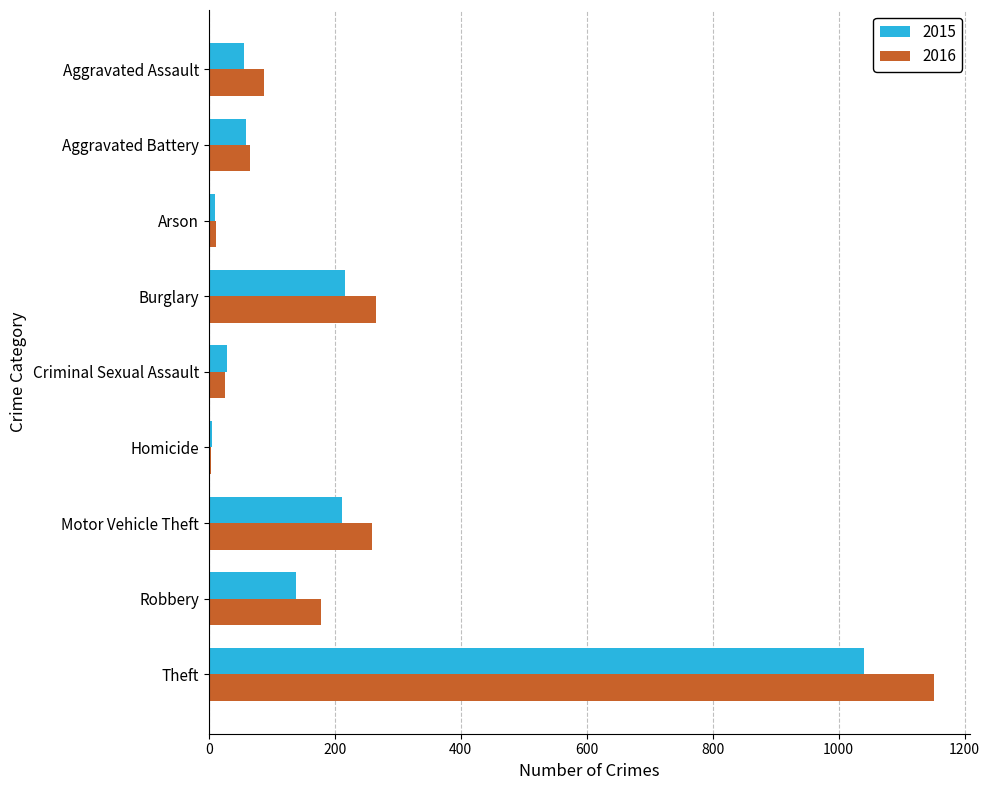

How many series are shown in this chart?

2